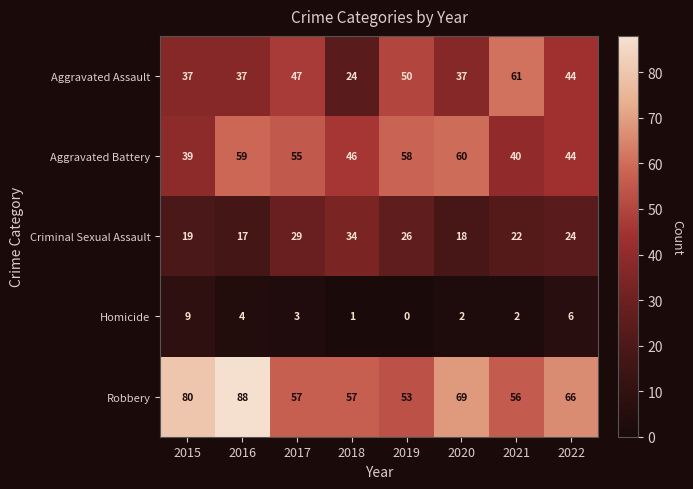

Which series changed the most between 2019 and 2022?

Aggravated Battery